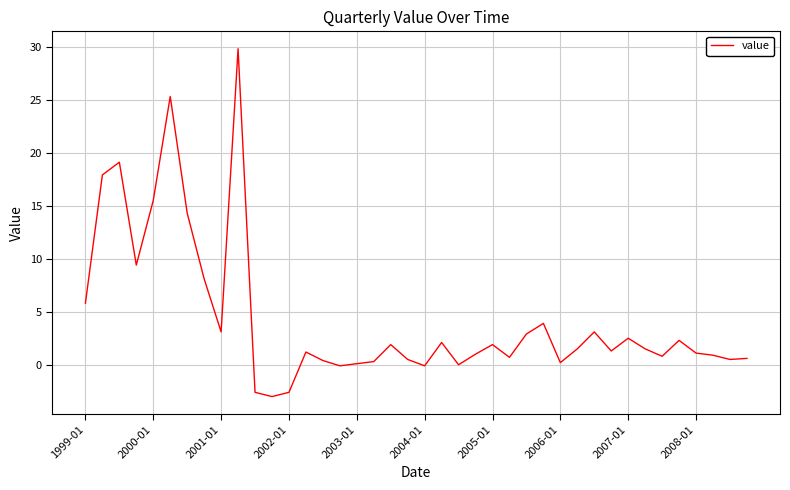

What is the difference between the maximum and minimum values?

32.8